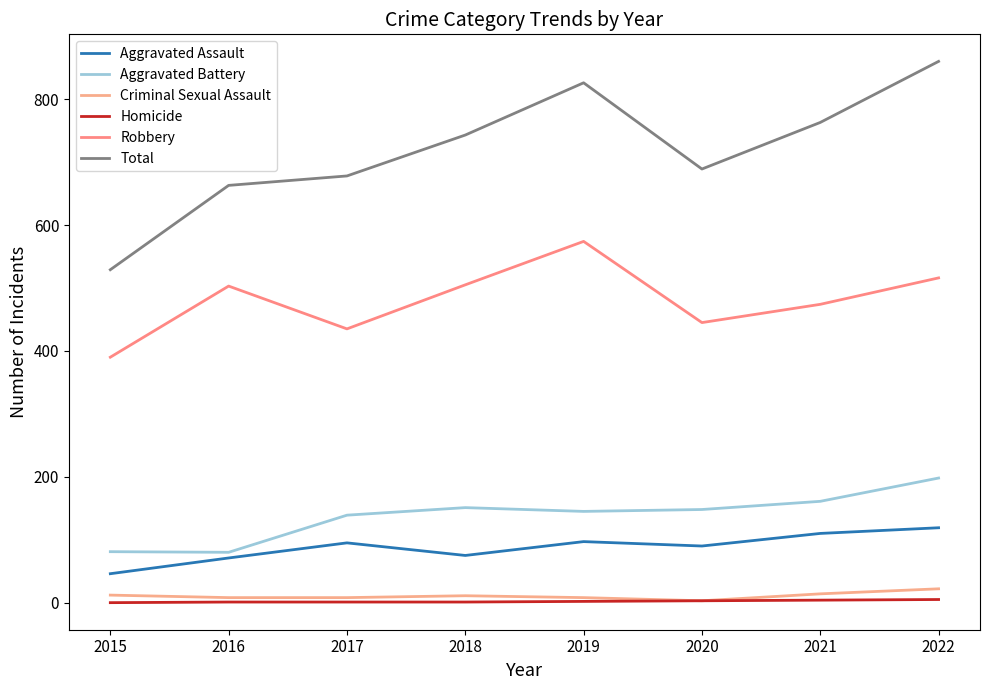

Read the Aggravated Battery value at 2015, to the nearest 10.

80